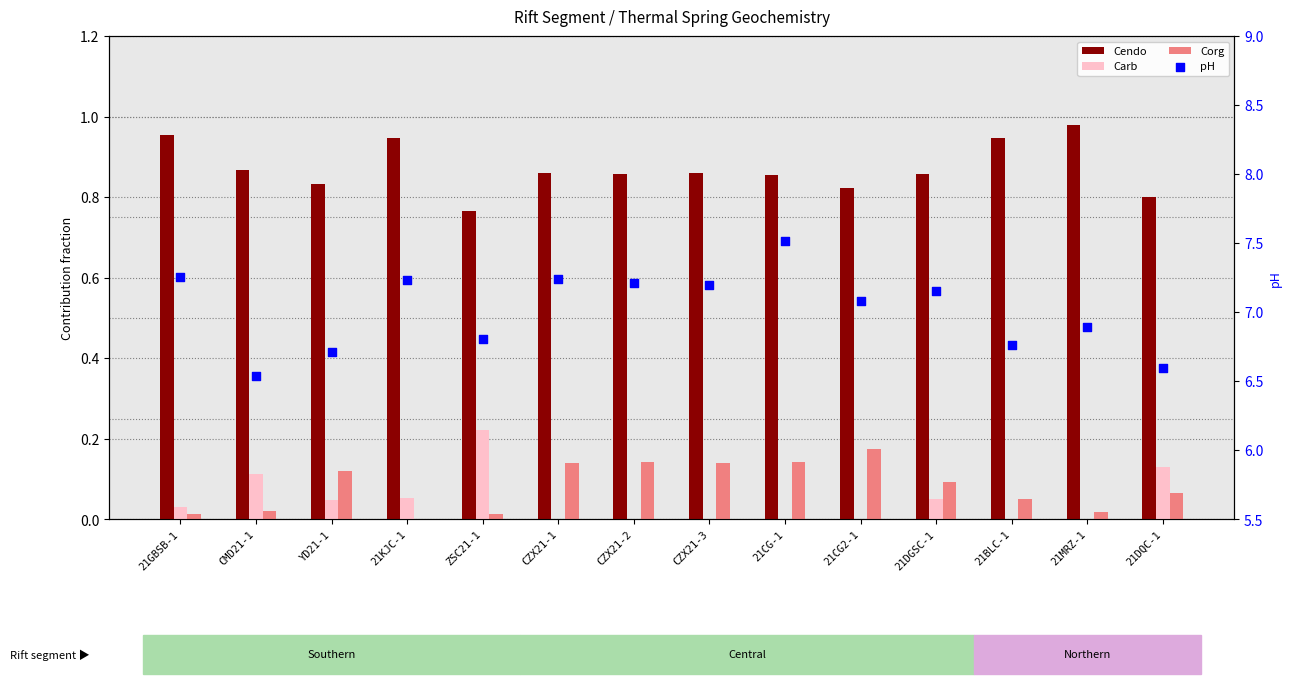

At how many categories does at least one series exceed 3?

14